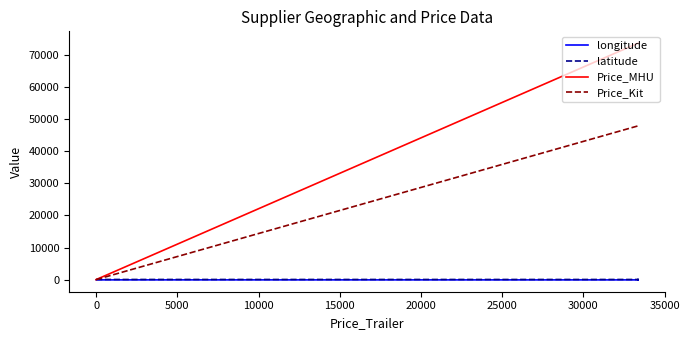

What is the label of the 4th point from the right?

20000